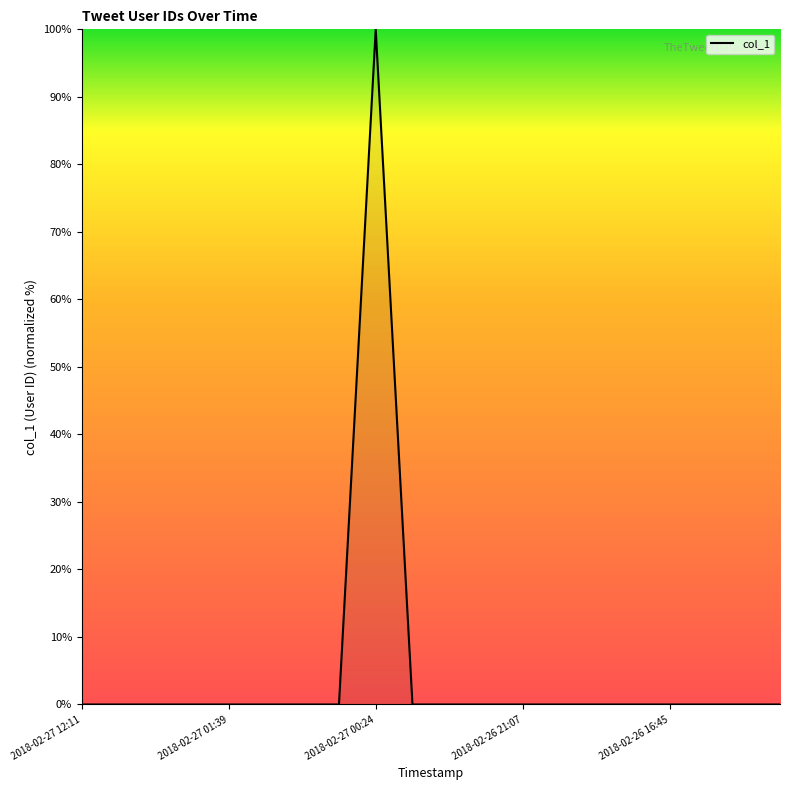

What is the maximum value shown in the chart?

100.0